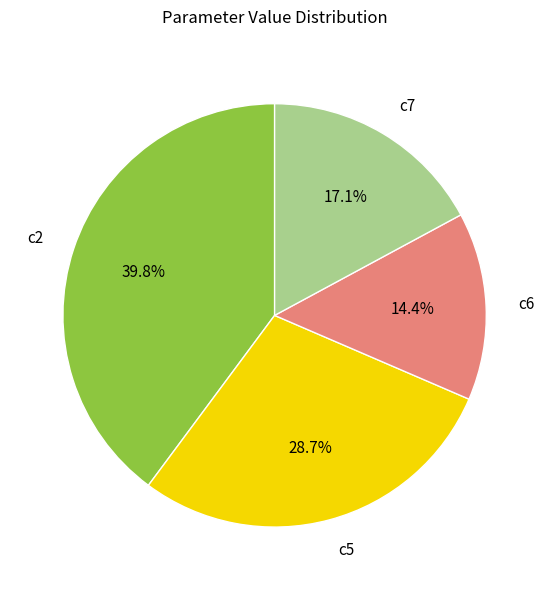

To the nearest percent, what percentage of the pie is c7?

17%